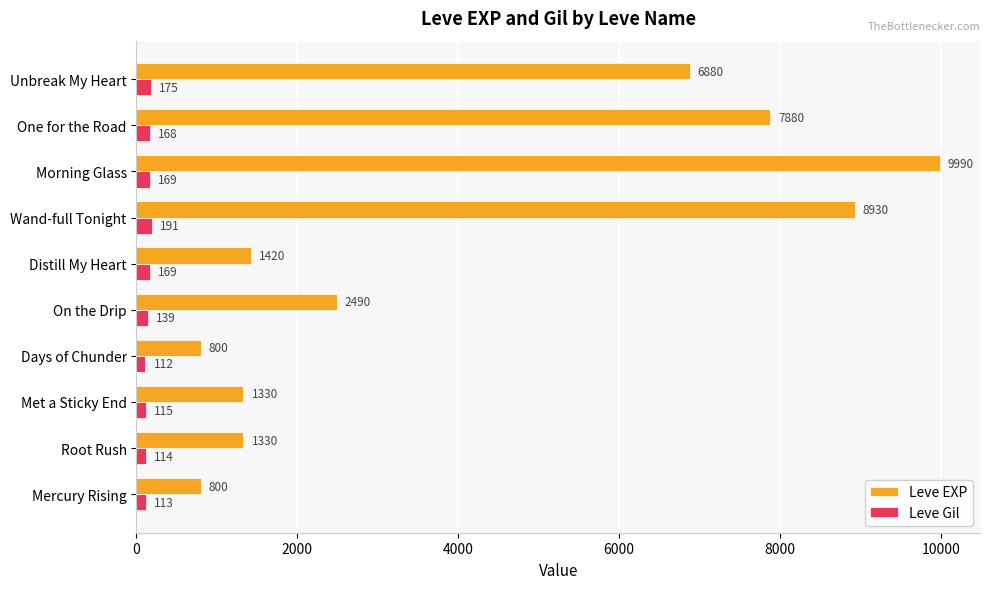

At how many categories does at least one series exceed 2780?

4